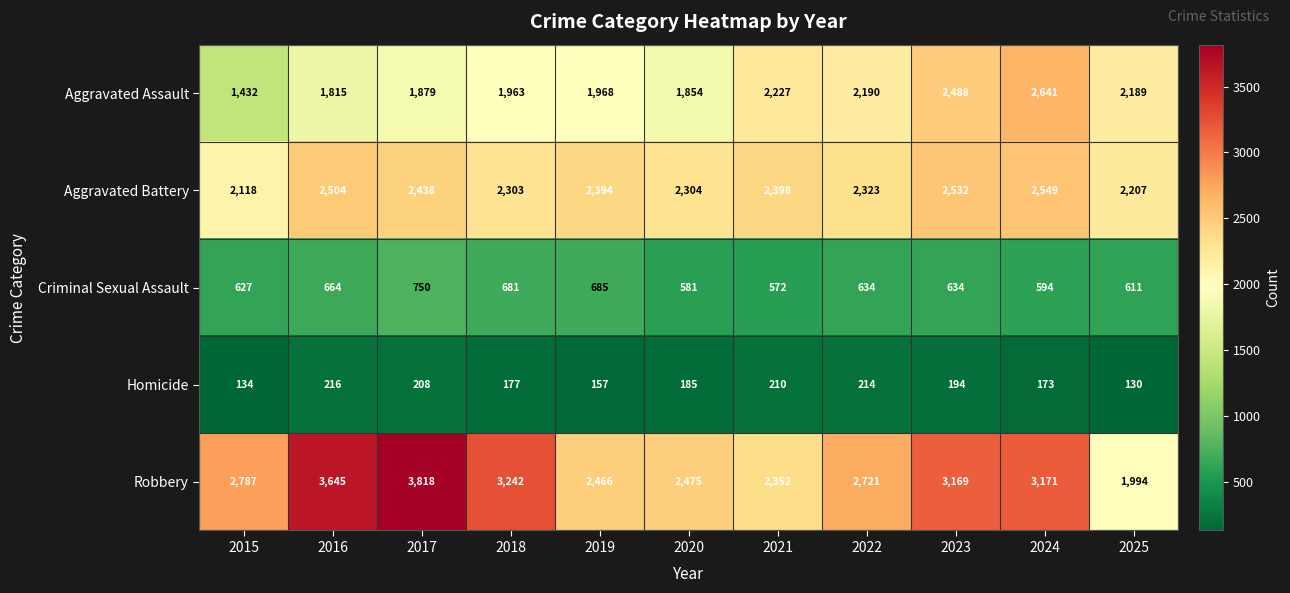

Which series has the largest range (max minus min)?

Robbery